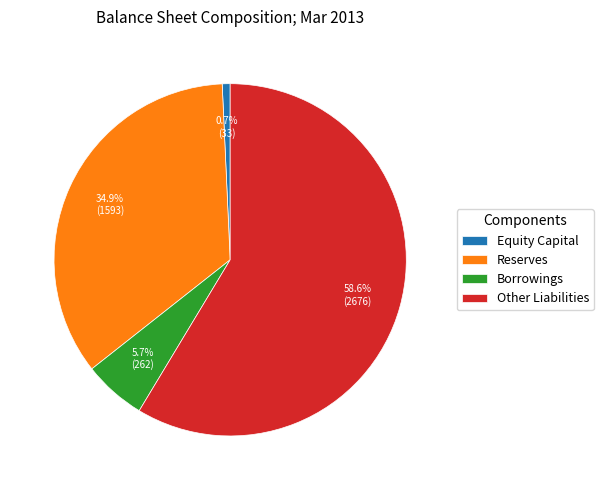

Which category accounts for the majority?

Other Liabilities